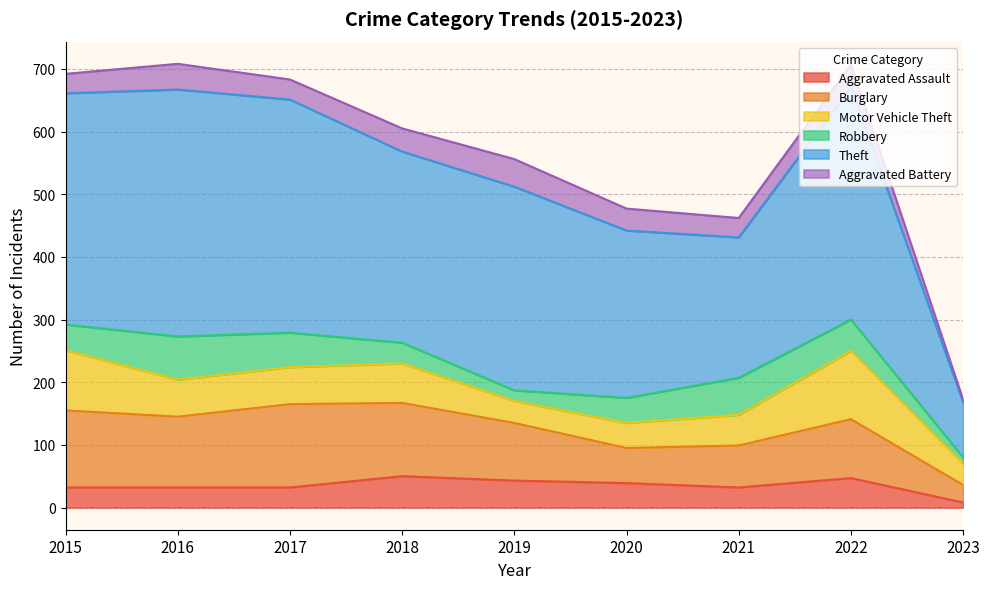

Read the Theft value at 2015, to the nearest 5.

370